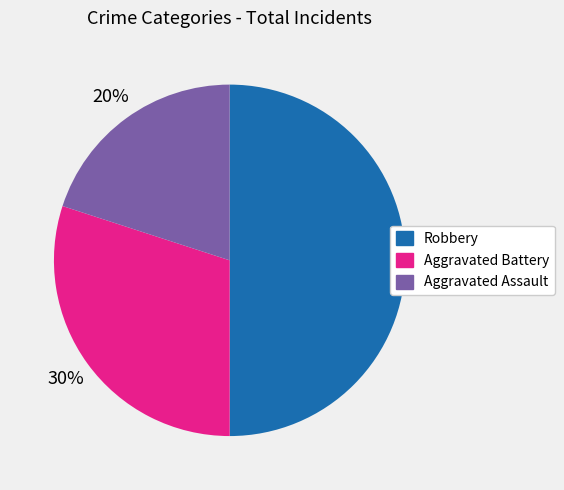

How many slices are in this pie chart?

3